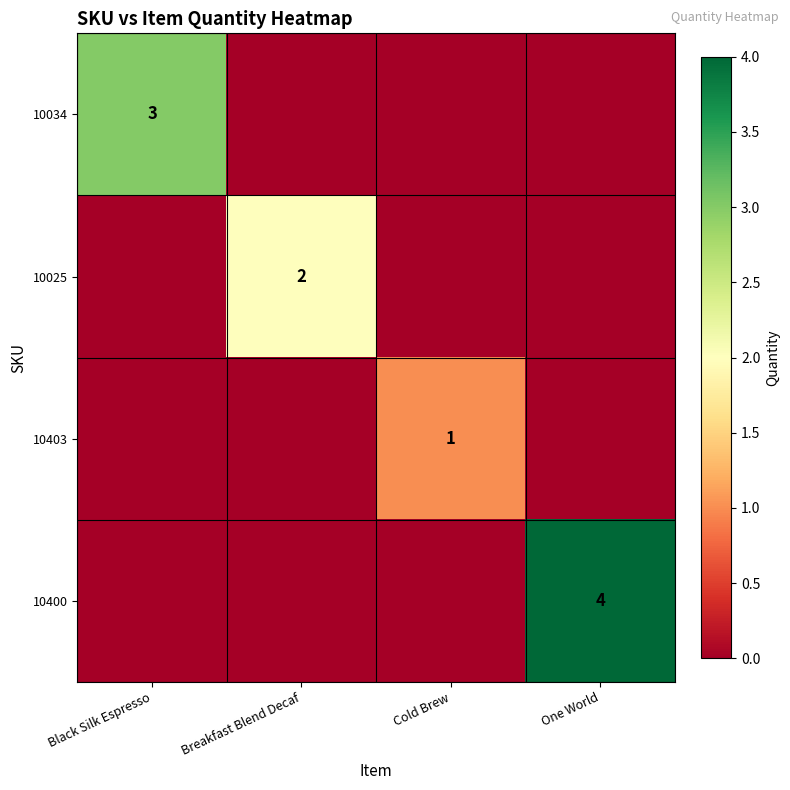

True or false: 10034 has a value of 3 at Black Silk Espresso.

True